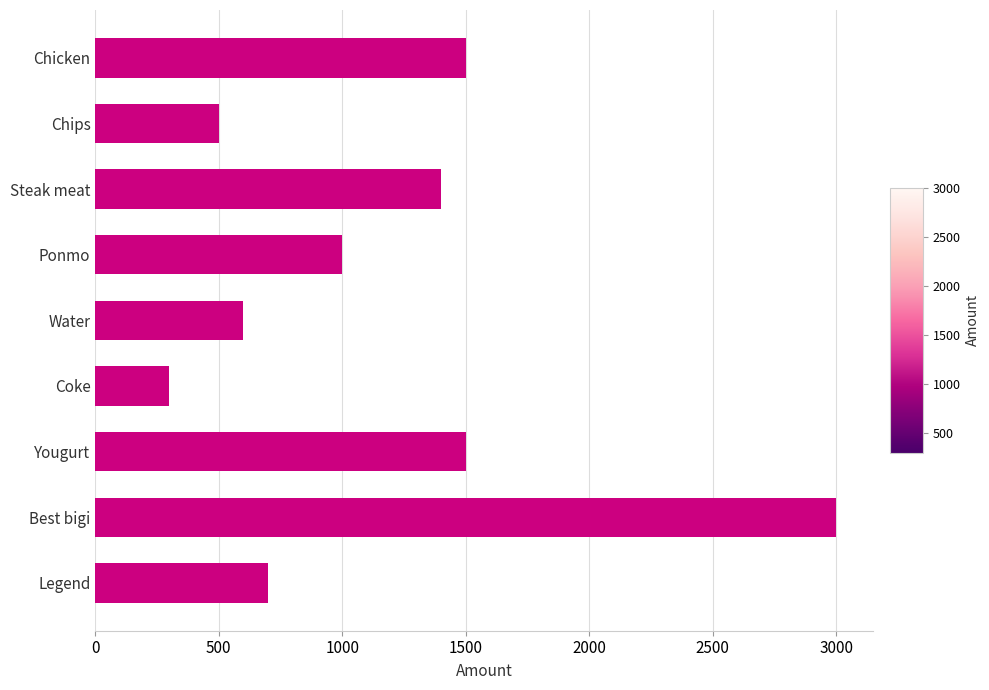

At which category does the chart reach its minimum across all series?

Coke